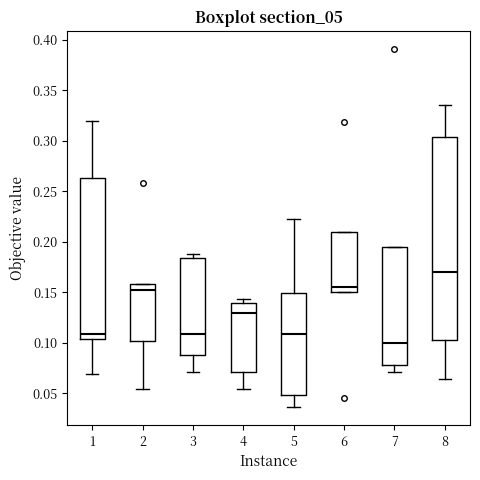

Reading left to right, read every box against the y-axis: the position of its median line, the range the box covers, and the ends of its whiskers. The values are not printed on the chart, so give them approximately, as read against the axis.

1: median 0.110, box 0.105 to 0.265, whiskers 0.070 to 0.320
2: median 0.150, box 0.100 to 0.160, whiskers 0.055 to 0.160
3: median 0.110, box 0.090 to 0.185, whiskers 0.070 to 0.190
4: median 0.130, box 0.070 to 0.140, whiskers 0.055 to 0.145
5: median 0.110, box 0.050 to 0.150, whiskers 0.035 to 0.220
6: median 0.155, box 0.150 to 0.210, whiskers 0.150 to 0.210
7: median 0.100, box 0.080 to 0.195, whiskers 0.070 to 0.195
8: median 0.170, box 0.105 to 0.305, whiskers 0.065 to 0.335